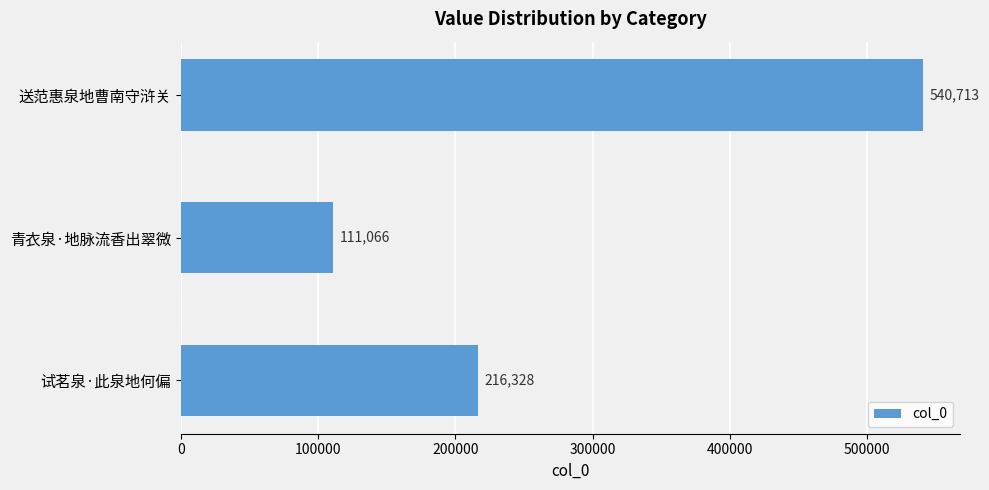

Rank the categories by value from lowest to highest.

青衣泉·地脉流香出翠微, 试茗泉·此泉地何偏, 送范惠泉地曹南守浒关